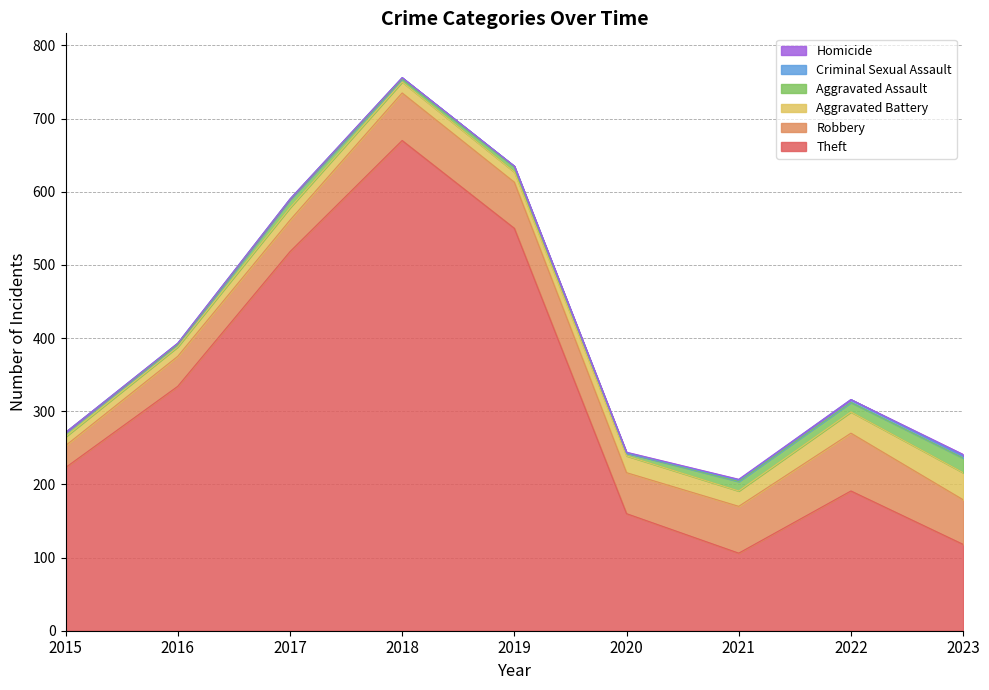

Between which two adjacent categories do Criminal Sexual Assault and Homicide first intersect?

2019 and 2020